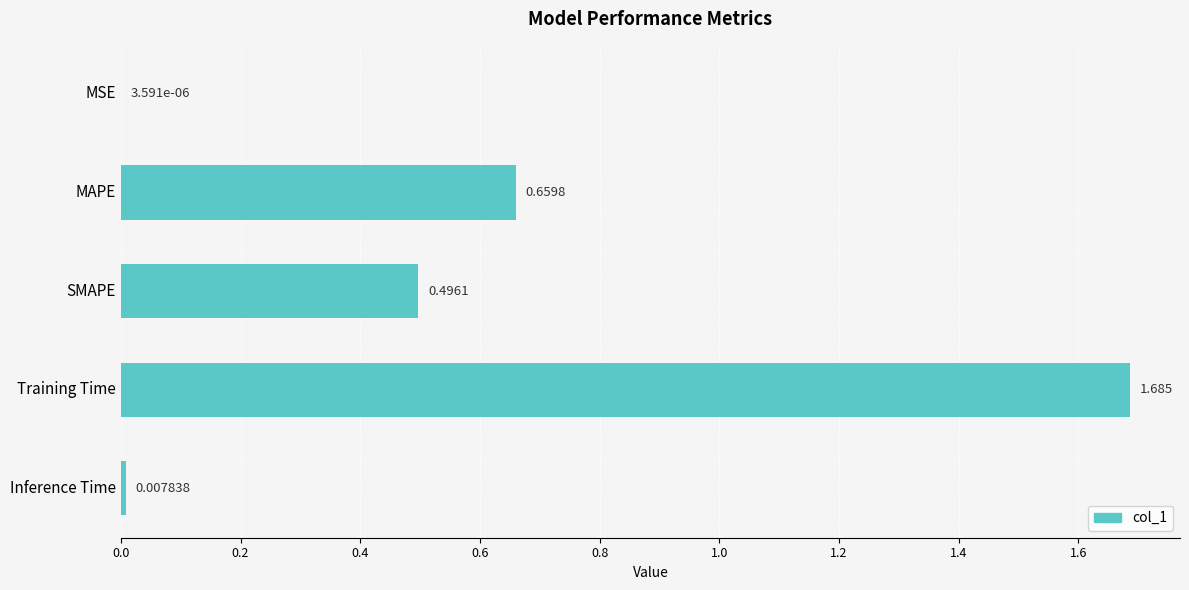

Between MAPE and SMAPE, which is larger?

MAPE